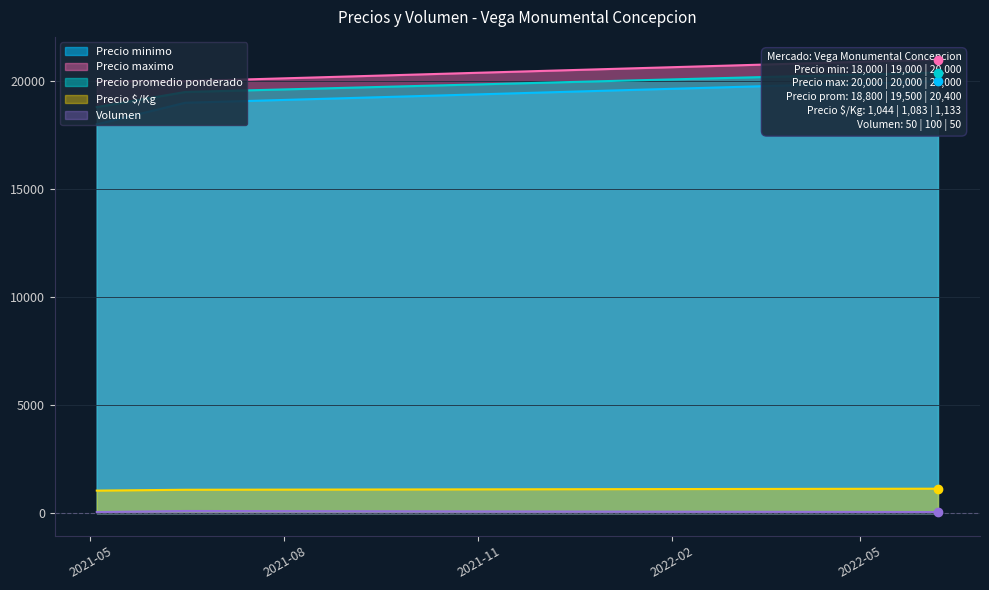

Which series has the widest spread of values?

Precio minimo